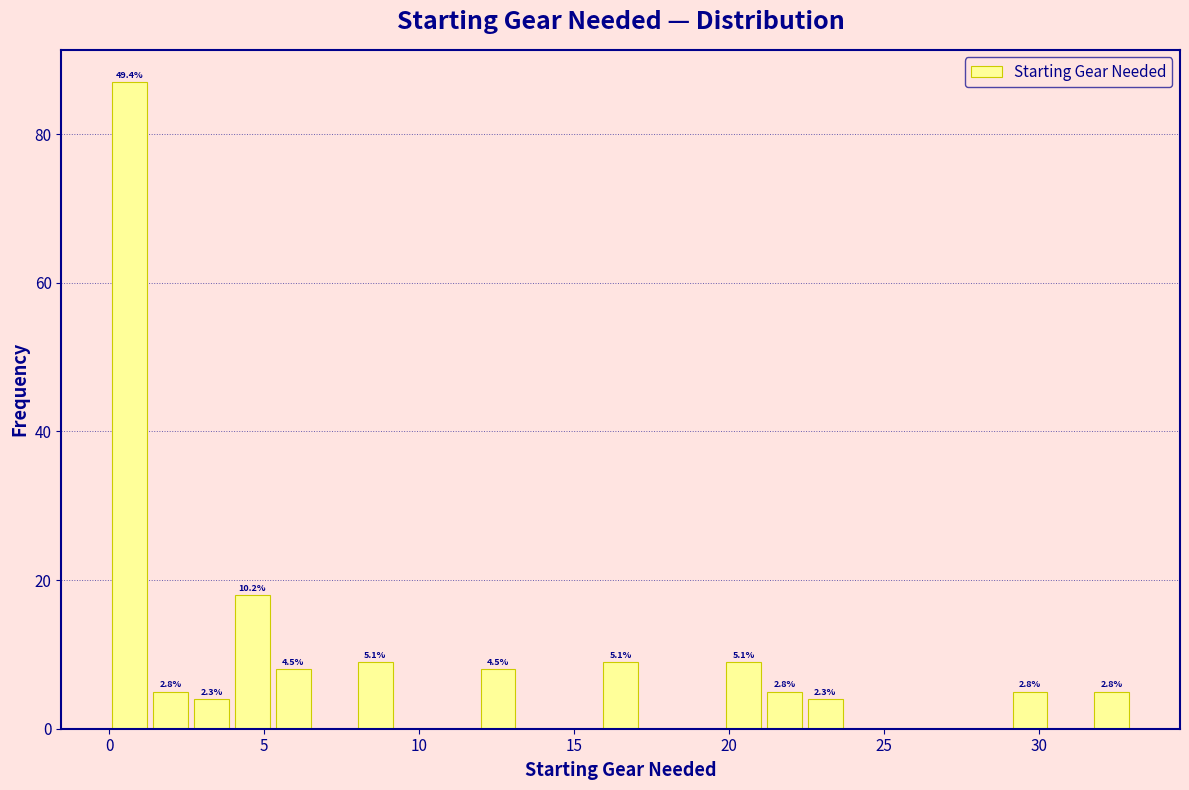

Read against the x-axis, roughly where is the centre of the tallest bar?

0.5